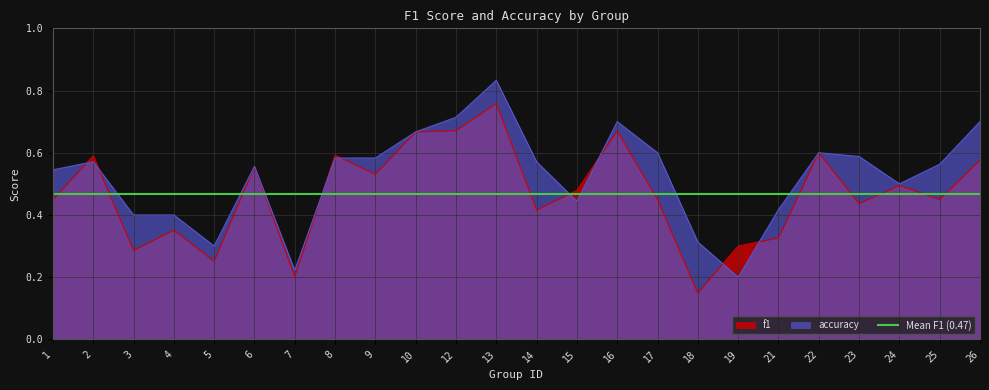

At which category is the sum across all series the highest?

13